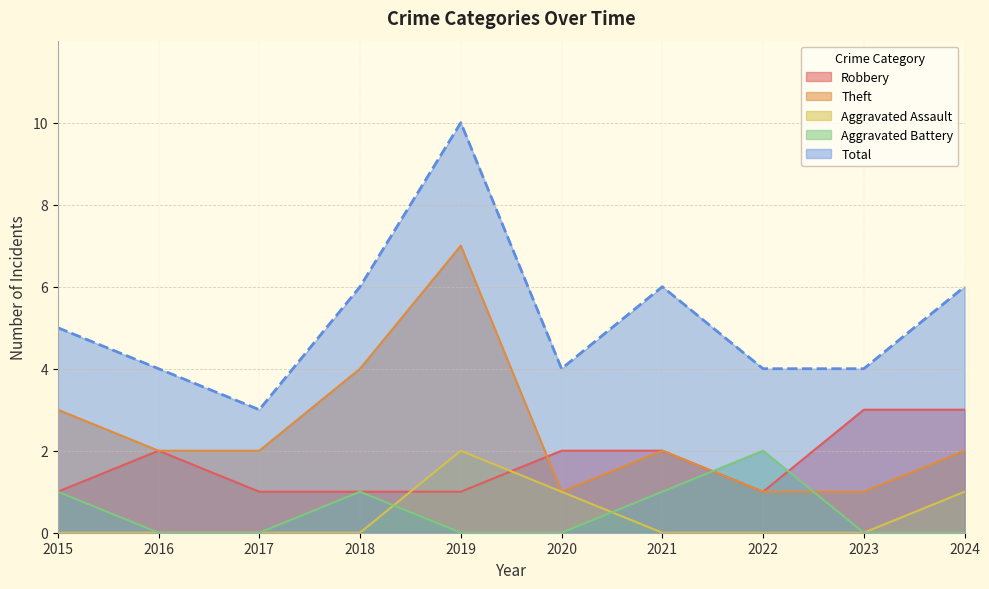

What is the value of the Theft point at the 7th from the left?

2